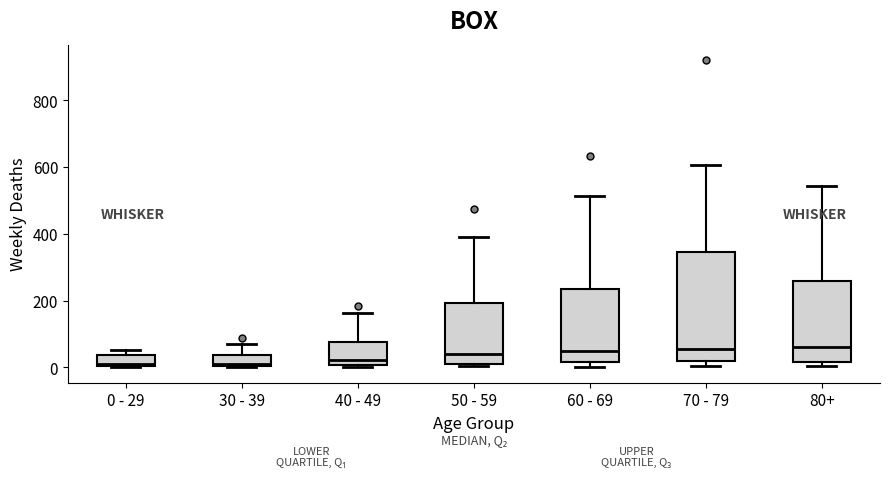

Reading left to right, transcribe this box plot: for each box, give where its median line is, the range the box spans, and where its two whiskers end, as read against the y-axis. The values are not printed on the chart, so give them approximately, as read against the axis.

0 - 29: median 20, box 0 to 40, whiskers 0 to 60
30 - 39: median 20, box 0 to 40, whiskers 0 to 80
40 - 49: median 20, box 0 to 80, whiskers 0 (just below the box's lower edge) to 160
50 - 59: median 40, box 20 to 200, whiskers 0 to 400
60 - 69: median 40, box 20 to 240, whiskers 0 to 520
70 - 79: median 60, box 20 to 340, whiskers 0 to 600
80+: median 60, box 20 to 260, whiskers 0 to 540